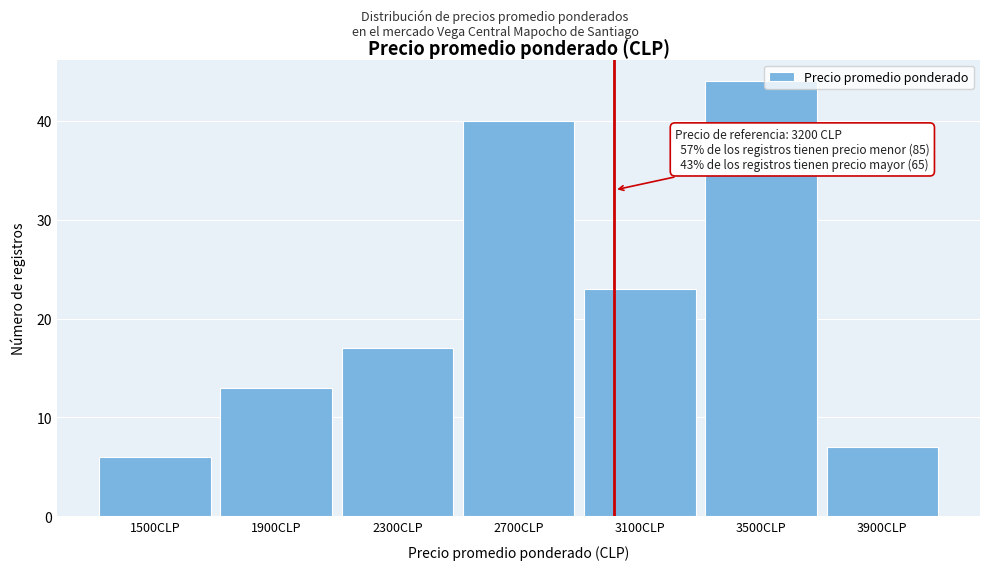

Reading left to right, extract all data points from this chart.

6	13	17	40	23	44	7